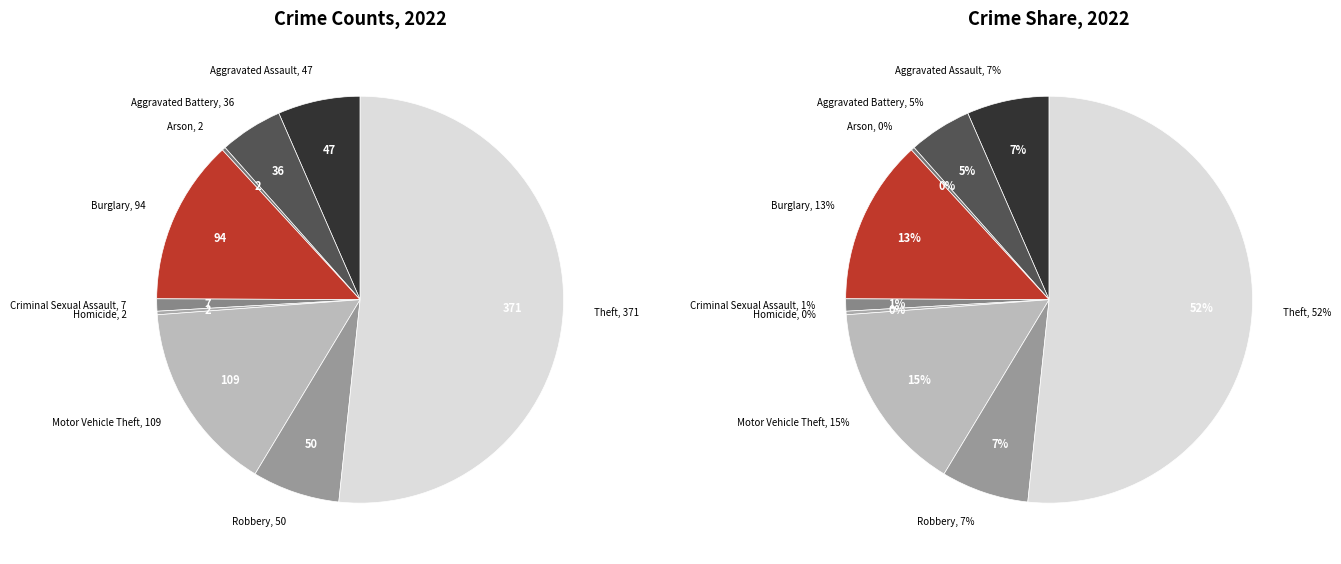

Is it true that Homicide is 0% of the pie?

True